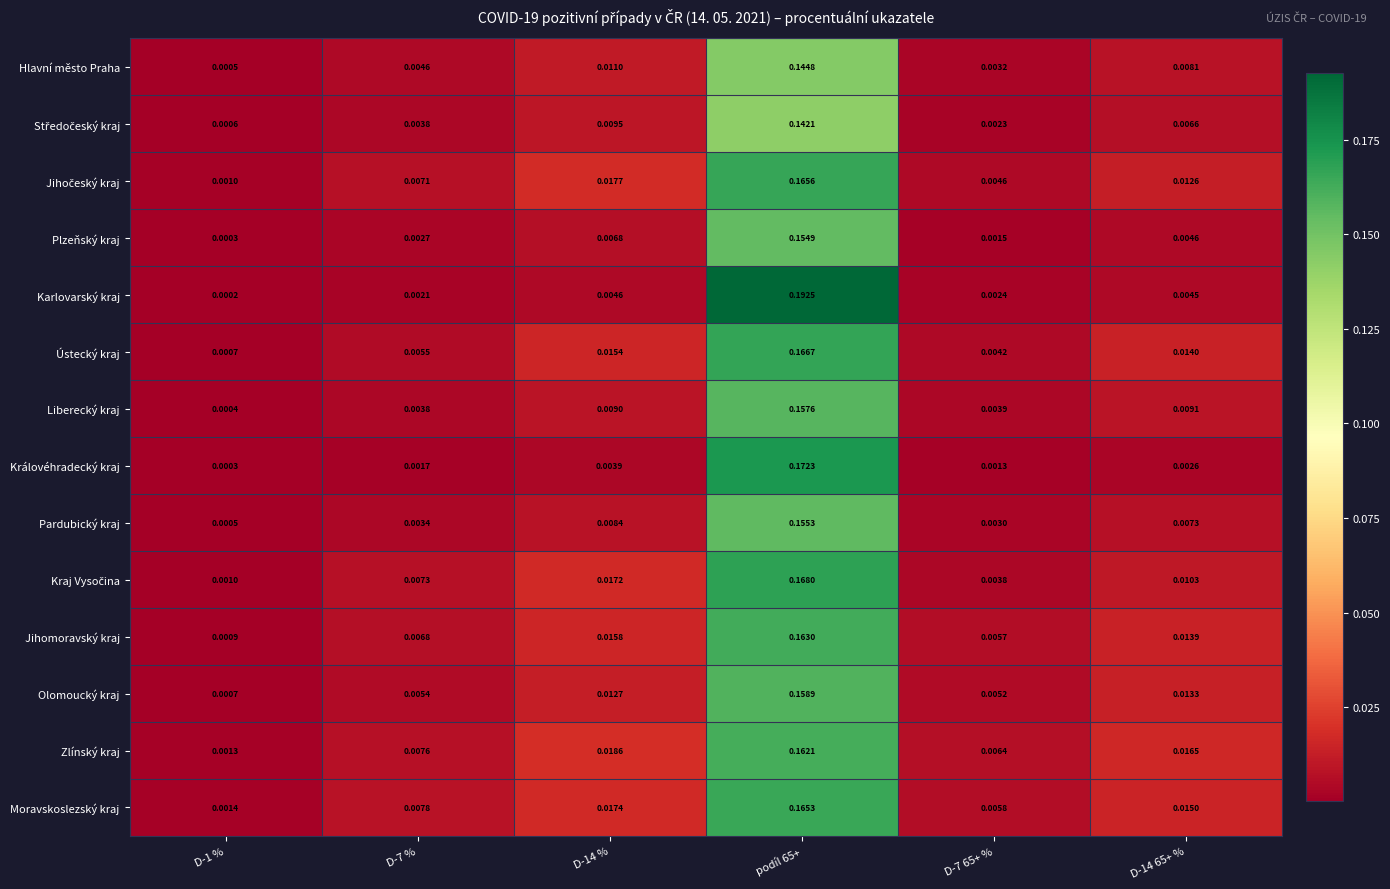

At which category is the sum across all series the highest?

podíl 65+